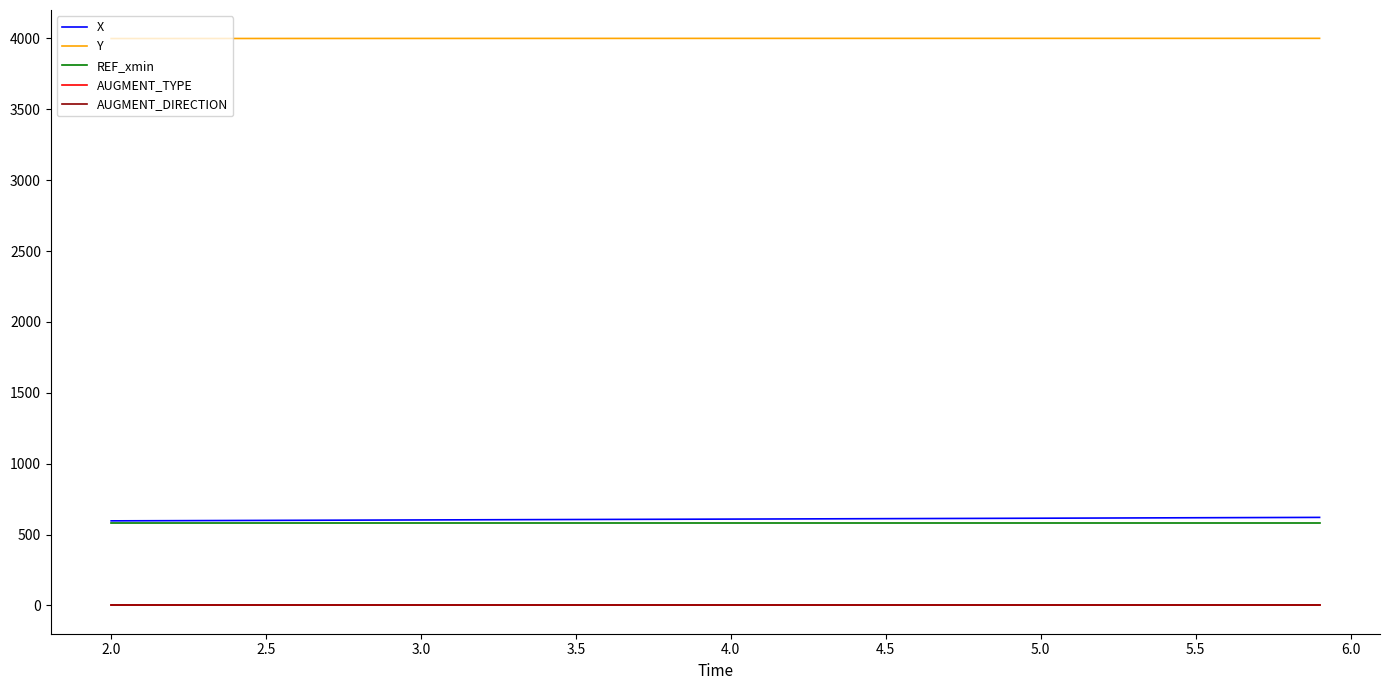

True or false: AUGMENT_DIRECTION and X cross at least once.

False